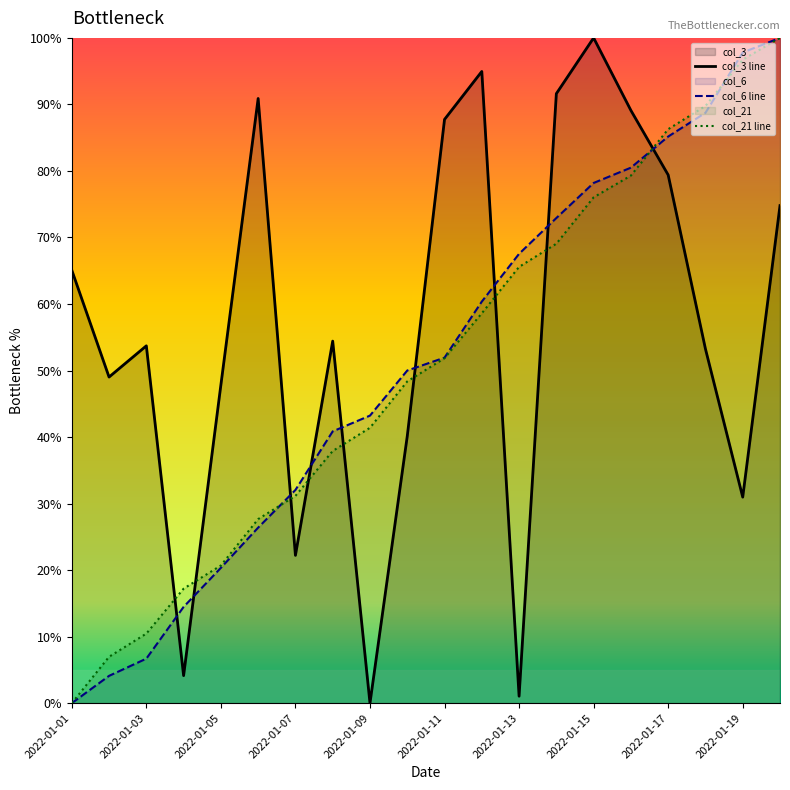

True or false: col_6 line and col_3 line cross at least once.

True